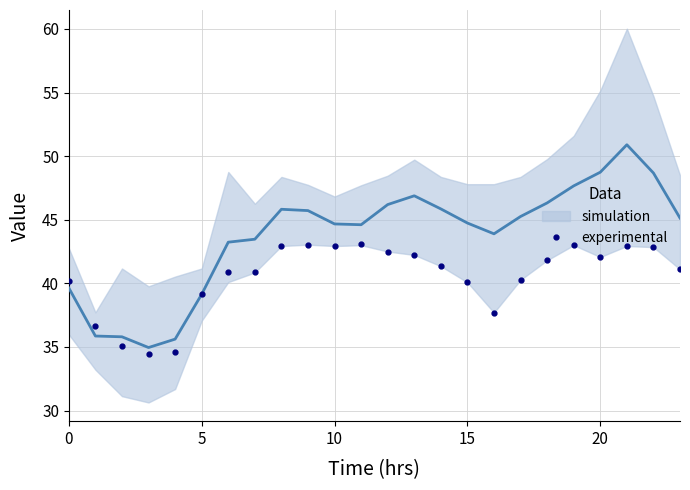

Where does the data first go above 41?

8